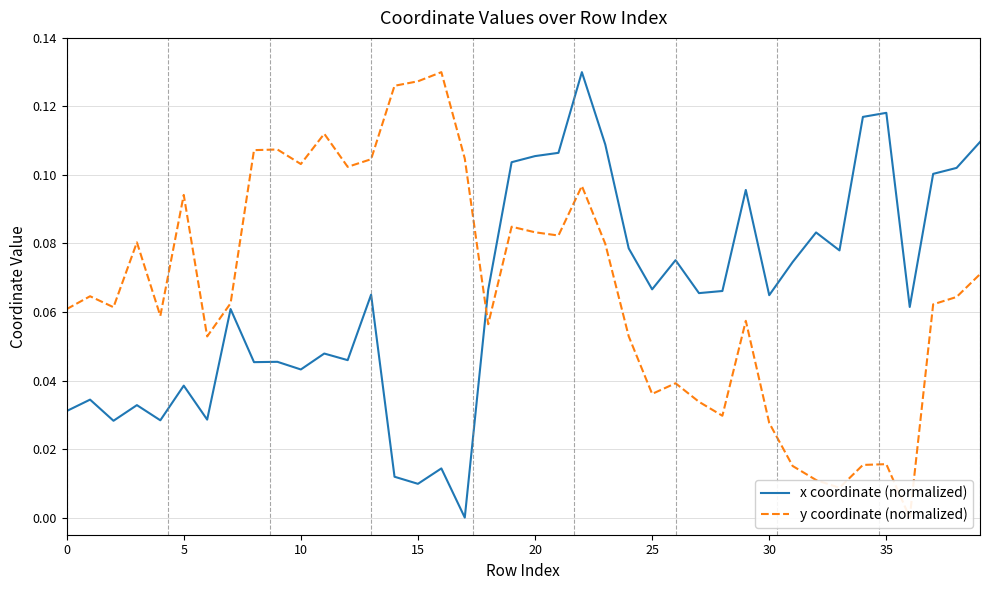

Which series changed the most between 30 and 34?

x coordinate (normalized)